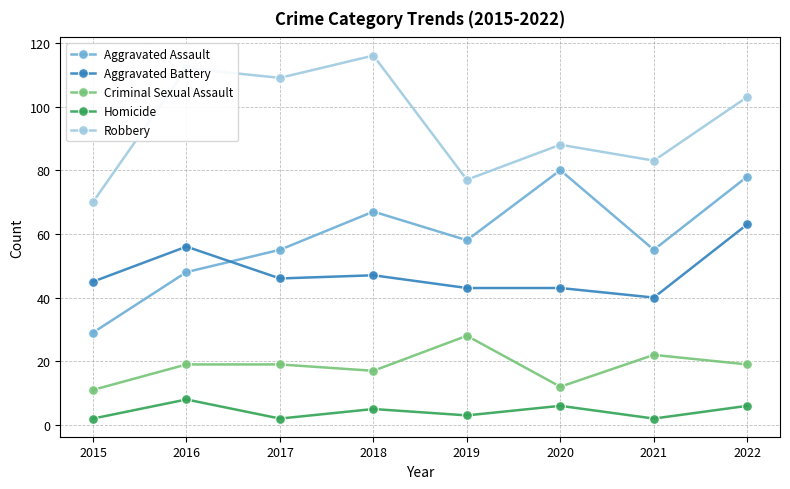

How many lines are shown in the chart?

5